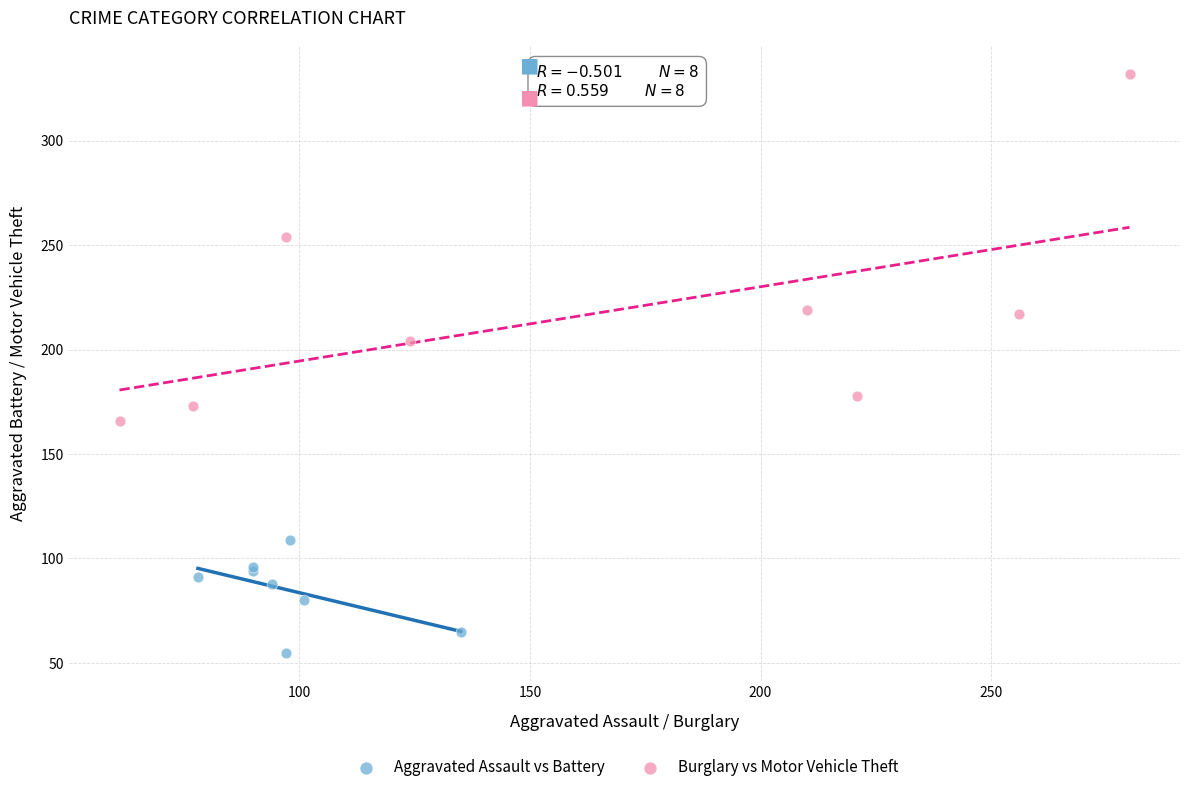

Which series reaches the maximum Y coordinate?

Burglary vs Motor Vehicle Theft